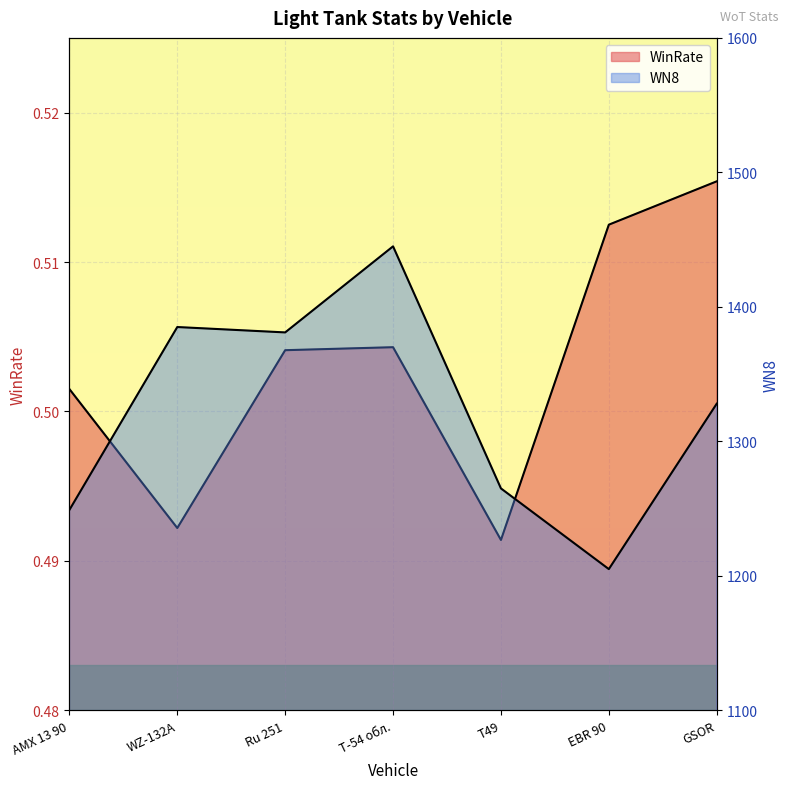

Which category has the lowest value in the WinRate series?

T49